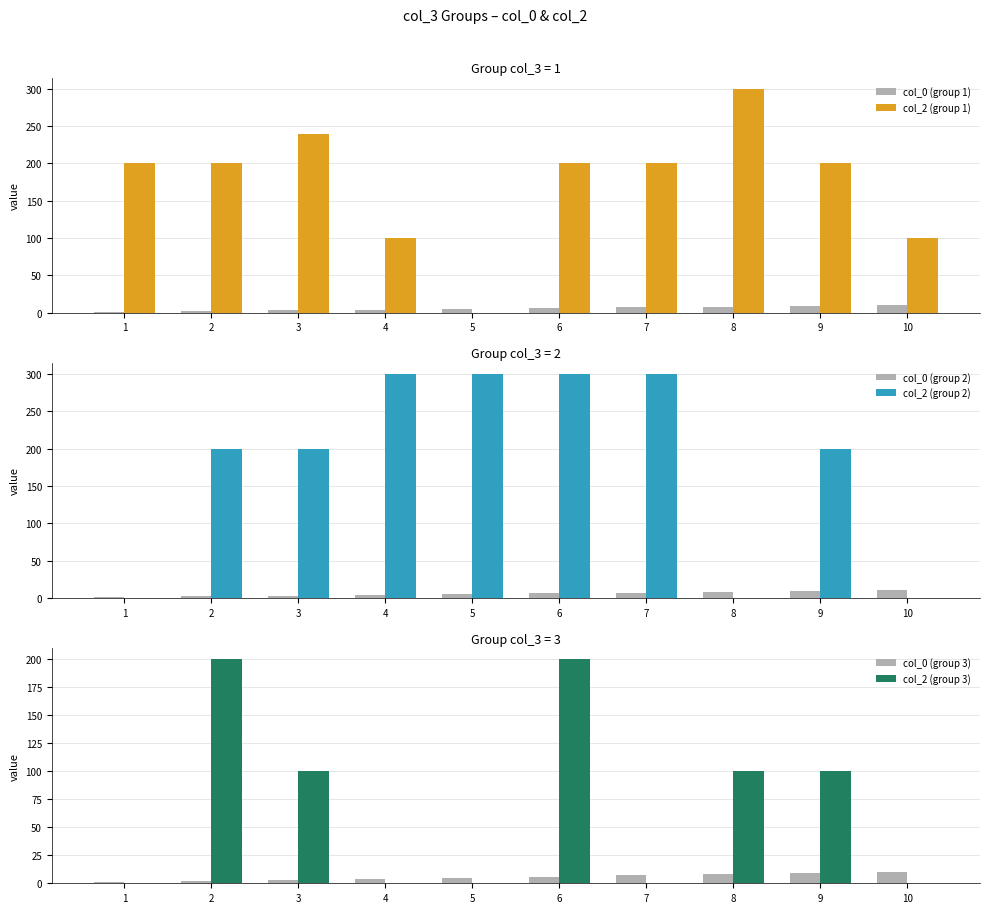

Reading left to right, list all the values displayed in this chart.

col_0 (group 1): 1	2	3	4	5	6	7	8	9	10
col_2 (group 1): 200	200	240	100	0	200	200	300	200	100
col_0 (group 2): 1	2	3	4	5	6	7	8	9	10
col_2 (group 2): 0	200	200	300	300	300	300	0	200	0
col_0 (group 3): 1	2	3	4	5	6	7	8	9	10
col_2 (group 3): 0	200	100	0	0	200	0	100	100	0